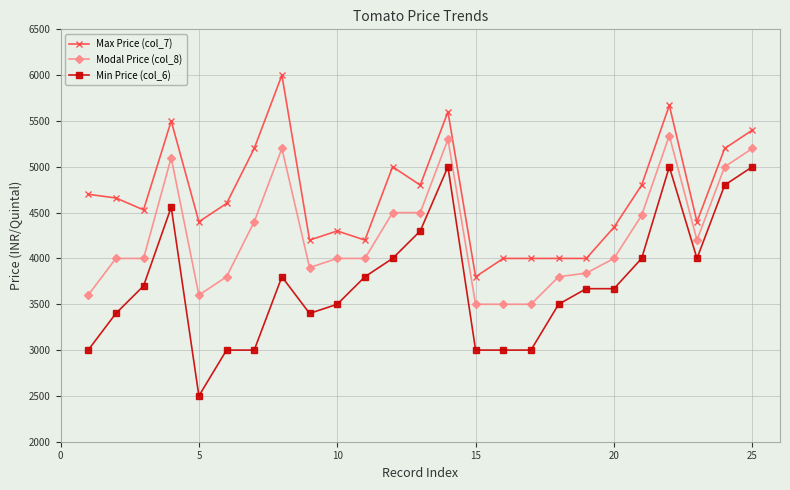

True or false: Max Price (col_7) and Modal Price (col_8) intersect in this chart.

False